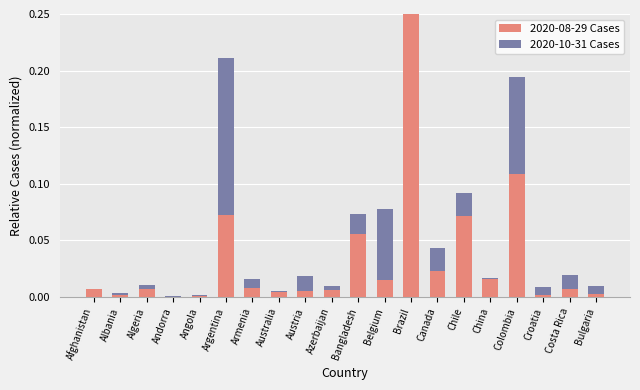

How many groups of bars are there?

20